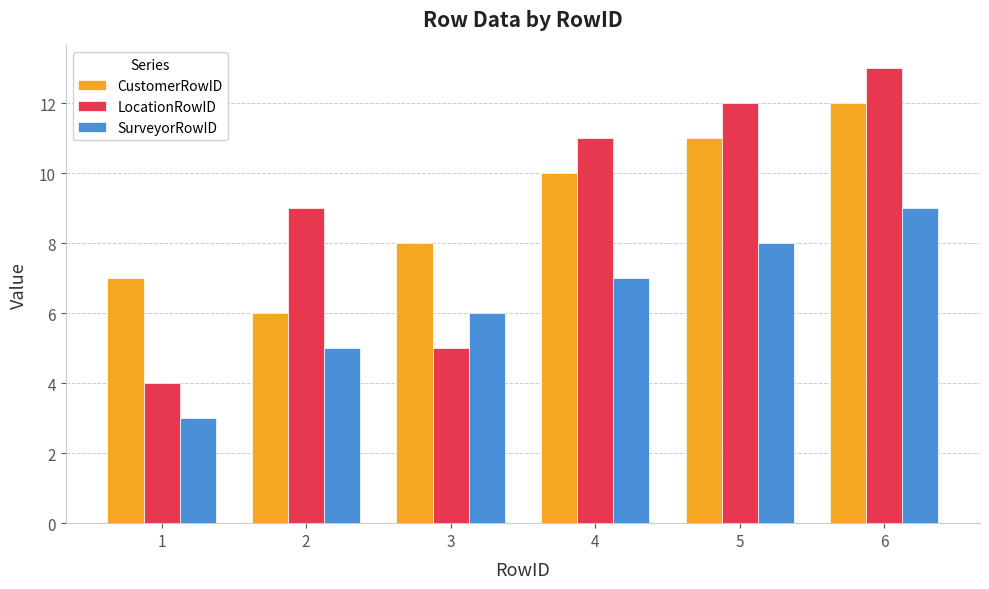

What is the value of the SurveyorRowID bar at the 2nd from the left?

5